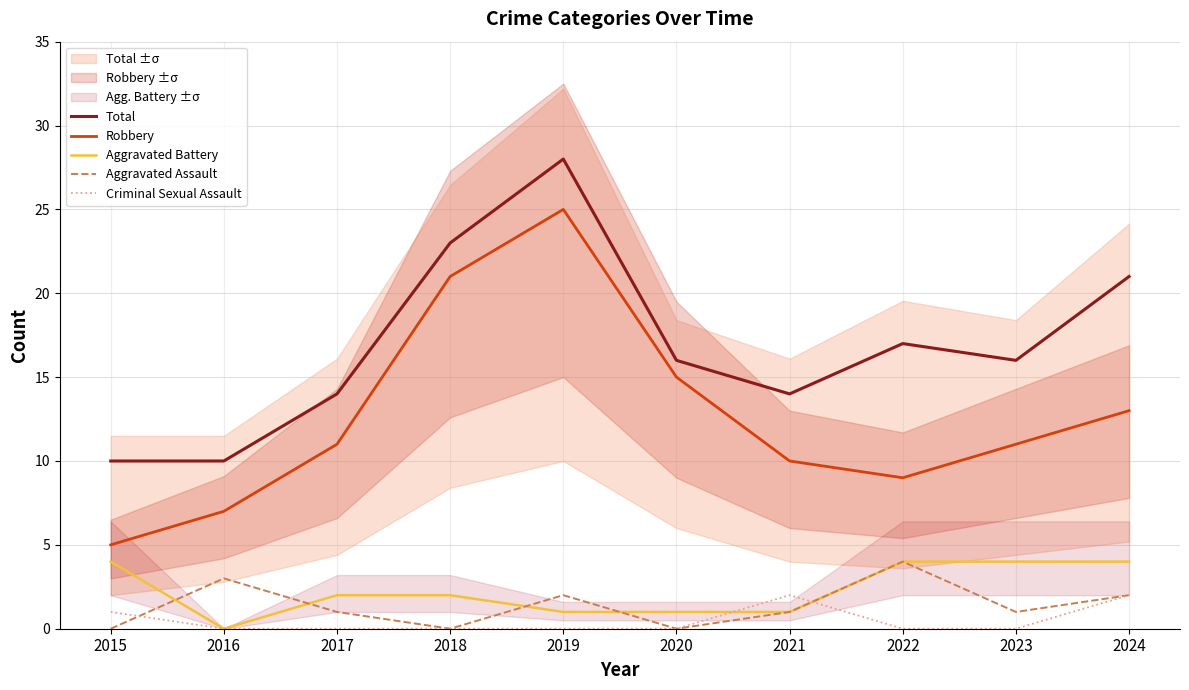

True or false: Total and Aggravated Assault cross at least once.

False